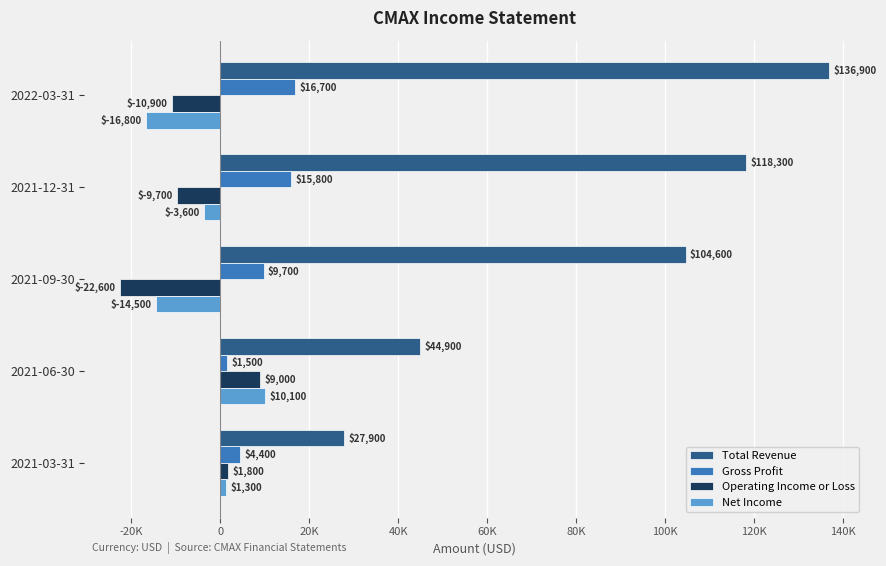

What is the difference between the maximum and minimum values in the Operating Income or Loss series?

31600